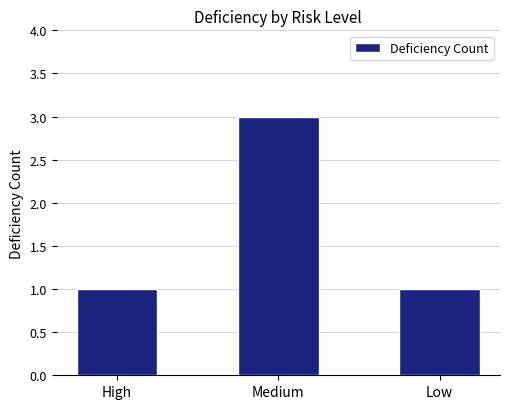

What position from the left is Low?

3